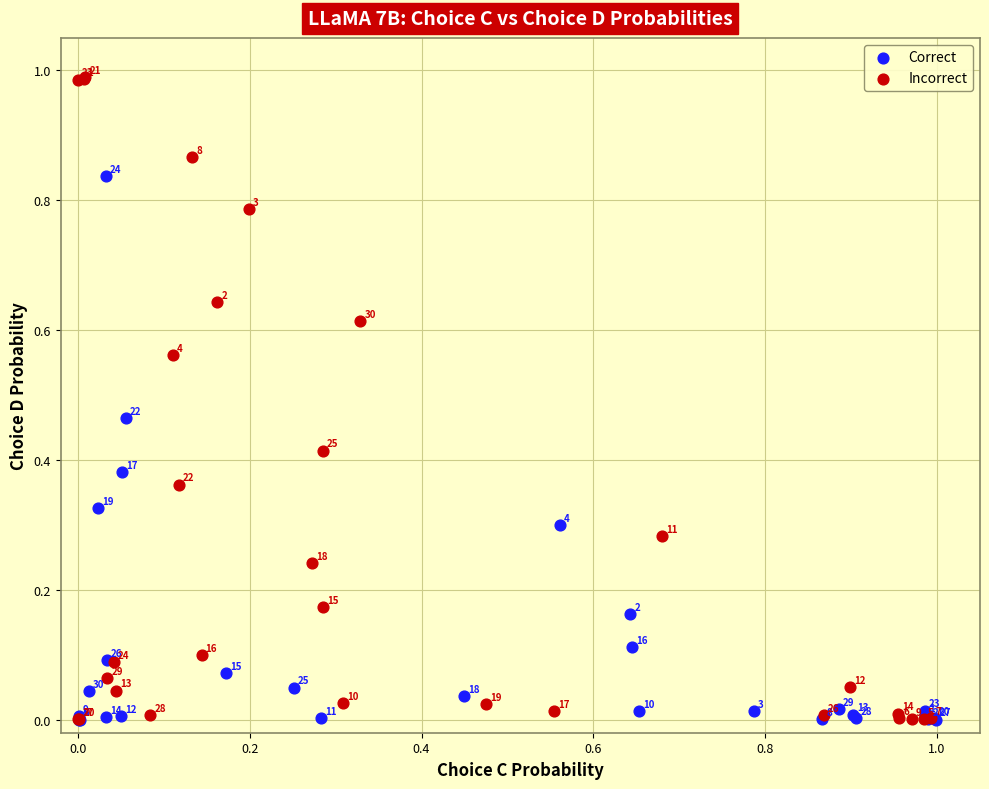

Which series reaches the maximum Y coordinate?

Incorrect